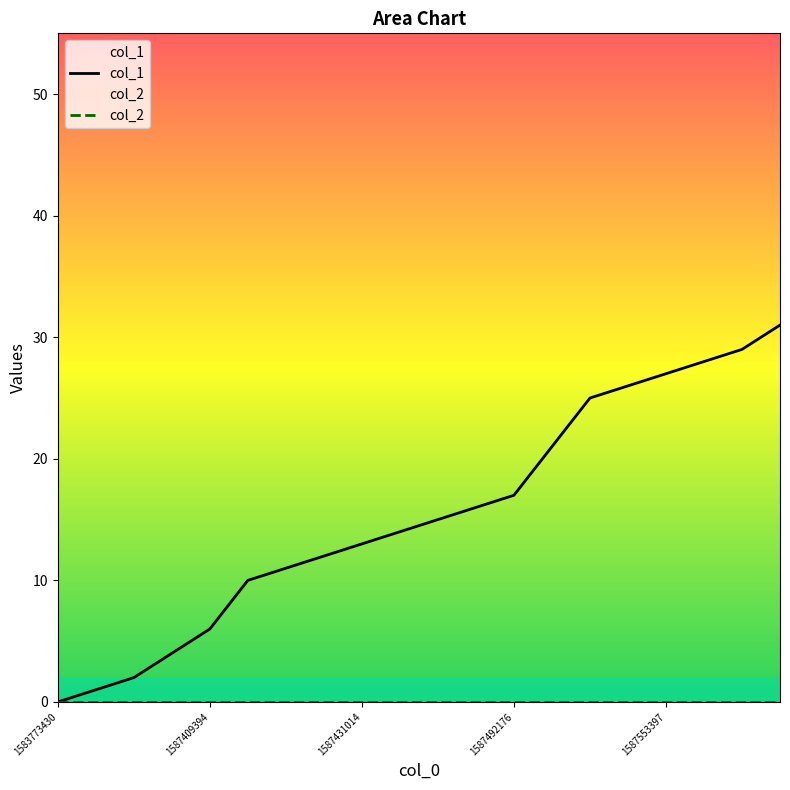

What are all the series names shown in the legend?

col_1, col_2